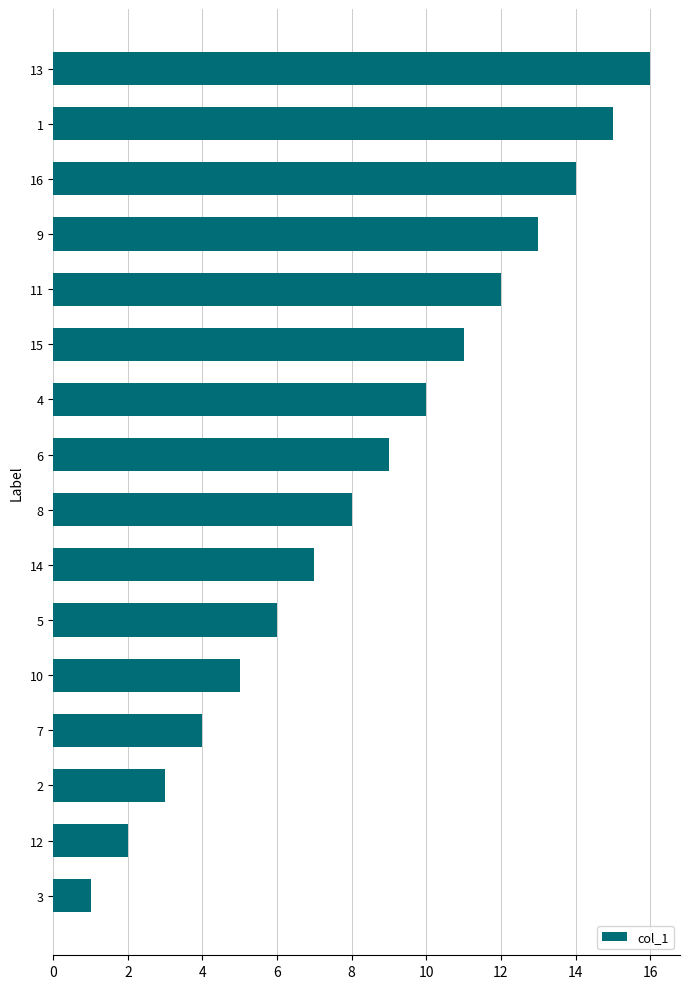

Rank the categories by value from highest to lowest.

13, 1, 16, 9, 11, 15, 4, 6, 8, 14, 5, 10, 7, 2, 12, 3